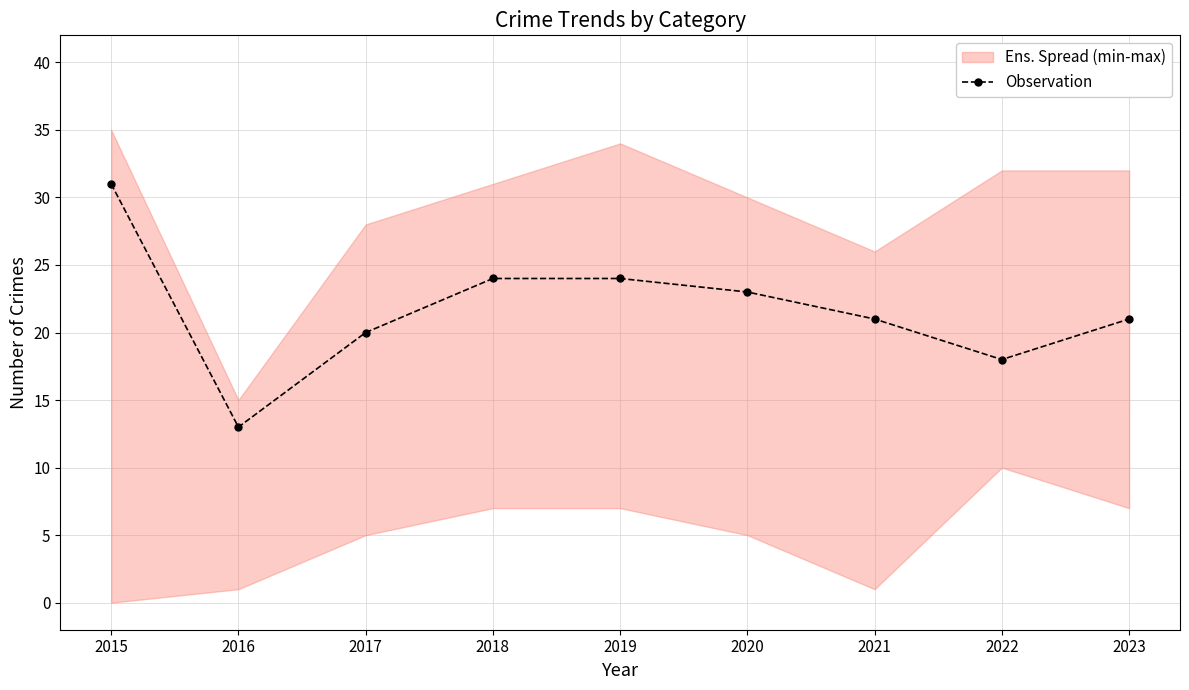

What is the change in value from 2016 to 2023?

+8